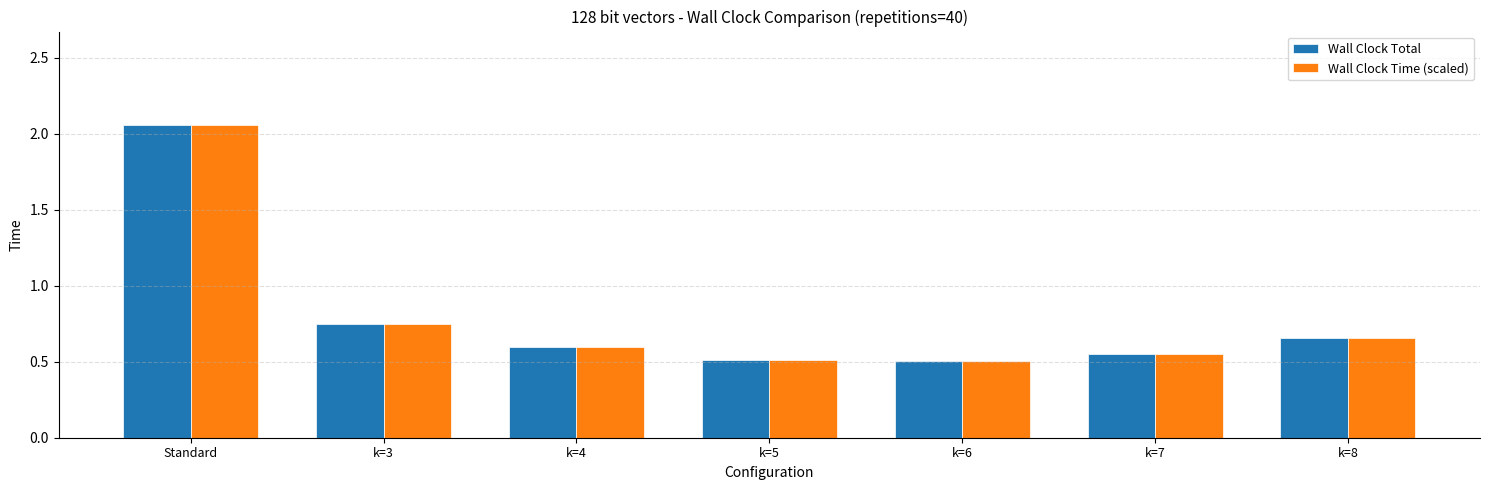

Is it true that Wall Clock Time (scaled) equals 0.3 at k=7?

False